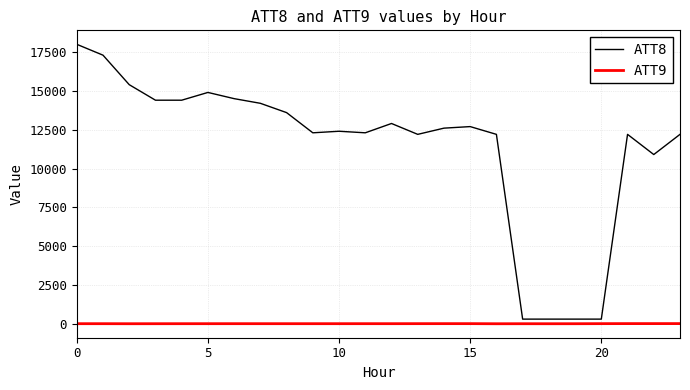

True or false: ATT9 and ATT8 intersect in this chart.

False